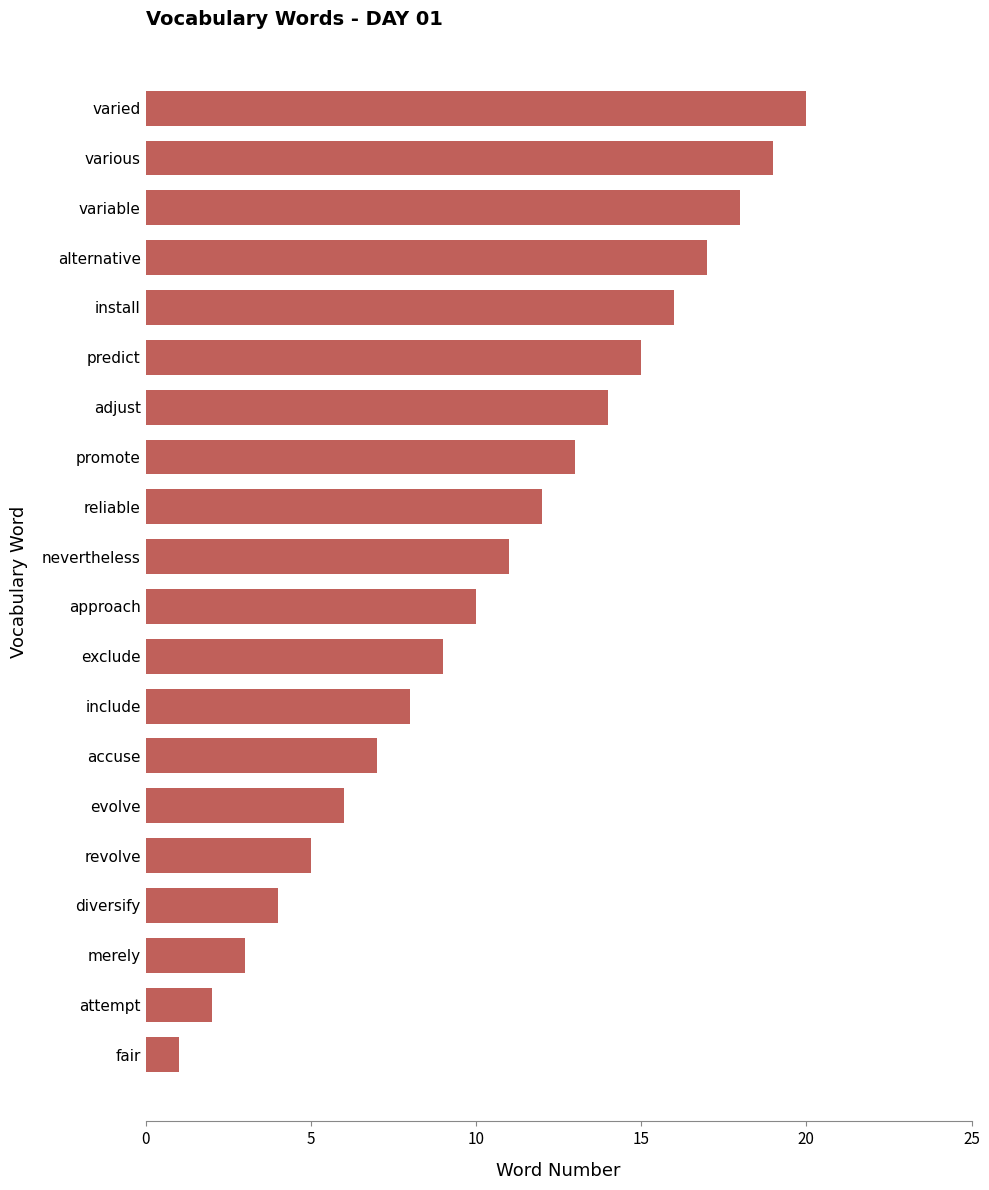

What is the sum of all values?

210